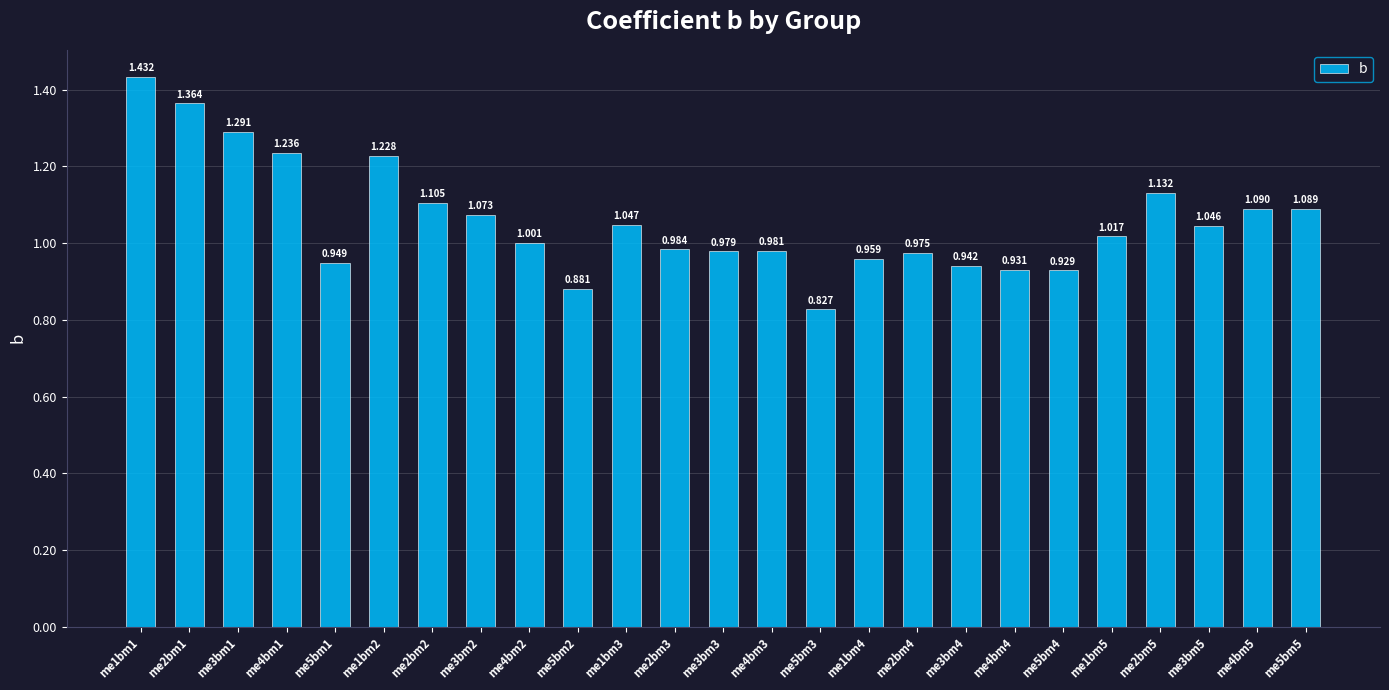

Reading left to right, list all the values displayed in this chart.

me1bm1=1.4	me2bm1=1.4	me3bm1=1.3	me4bm1=1.2	me5bm1=0.9	me1bm2=1.2	me2bm2=1.1	me3bm2=1.1	me4bm2=1.0	me5bm2=0.9	me1bm3=1.0	me2bm3=1.0	me3bm3=1.0	me4bm3=1.0	me5bm3=0.8	me1bm4=1.0	me2bm4=1.0	me3bm4=0.9	me4bm4=0.9	me5bm4=0.9	me1bm5=1.0	me2bm5=1.1	me3bm5=1.0	me4bm5=1.1	me5bm5=1.1